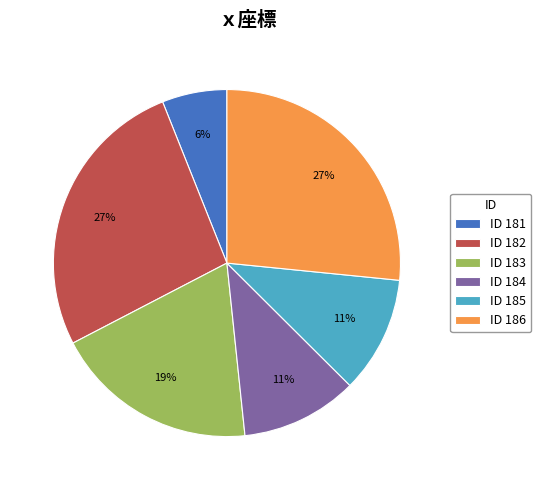

Count the number of slices in the pie.

6